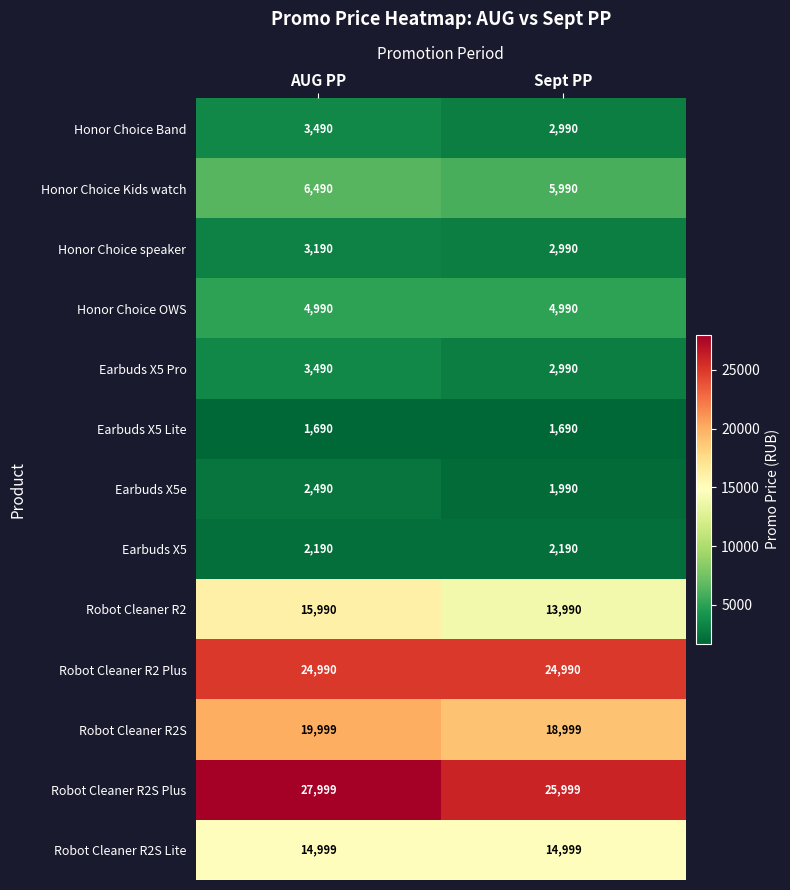

Is it true that Earbuds X5 Pro equals 1720 at Sept PP?

False